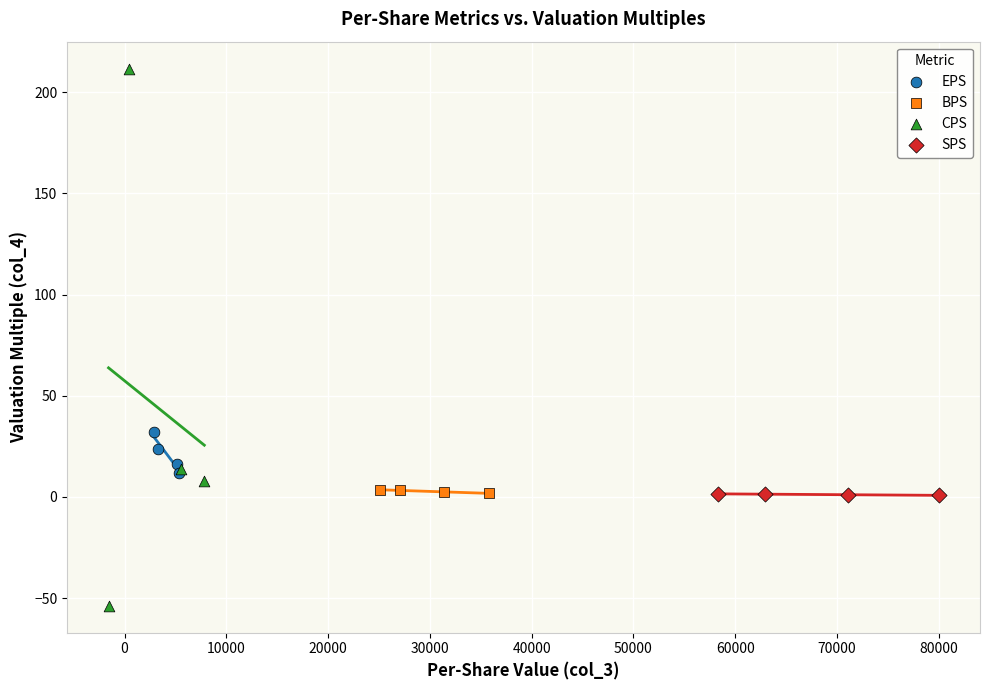

Which series has the largest Y range (max minus min)?

CPS